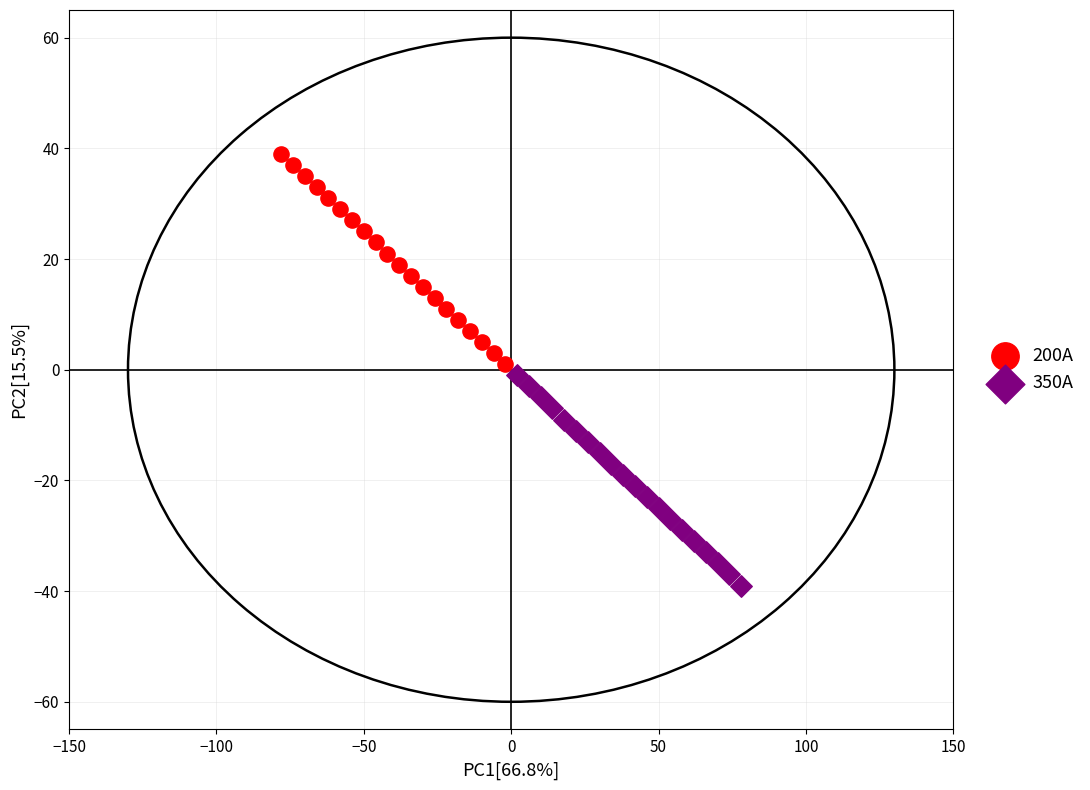

What are all the series names shown in the legend?

200A, 350A